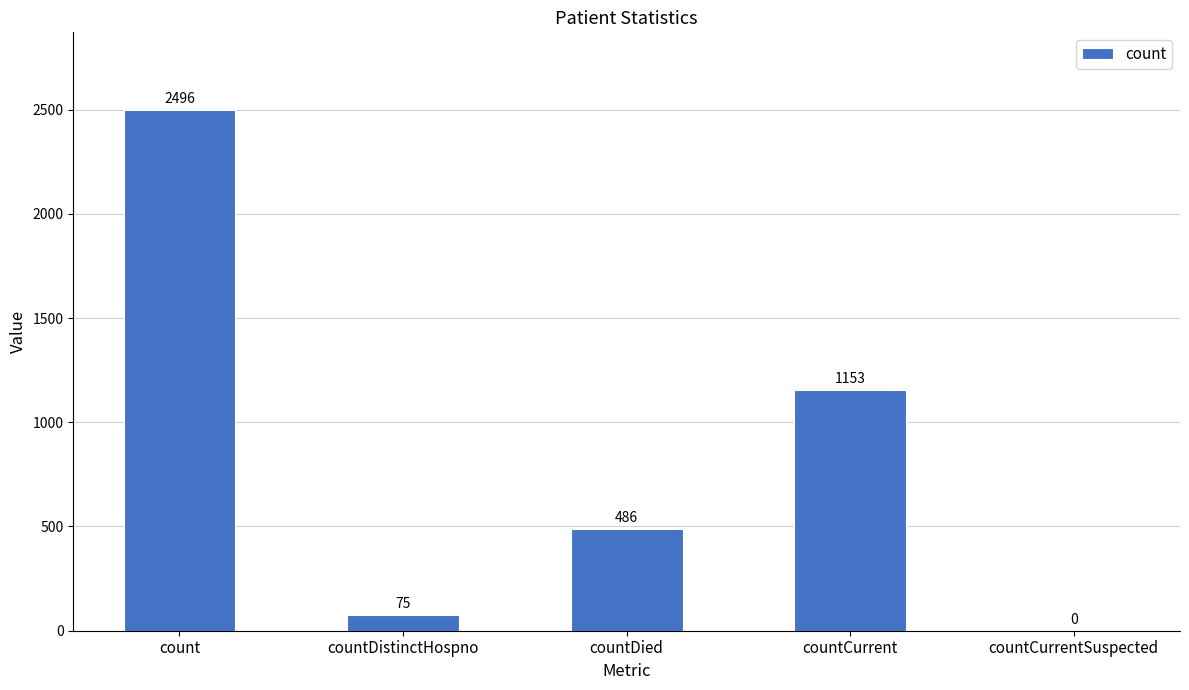

What is the greatest value displayed?

2496